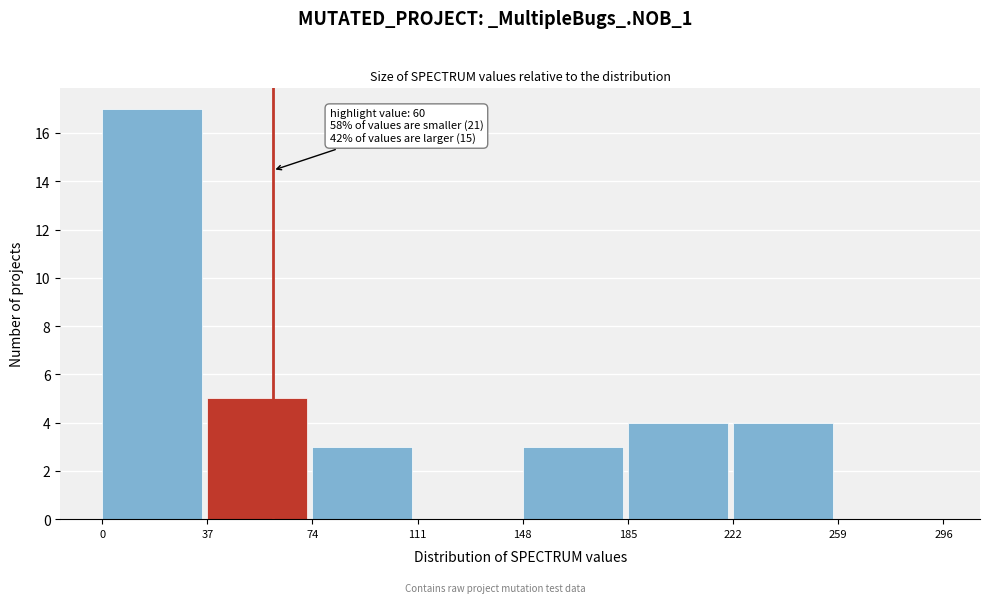

Which range on the x-axis has the tallest bar?

0 to 37